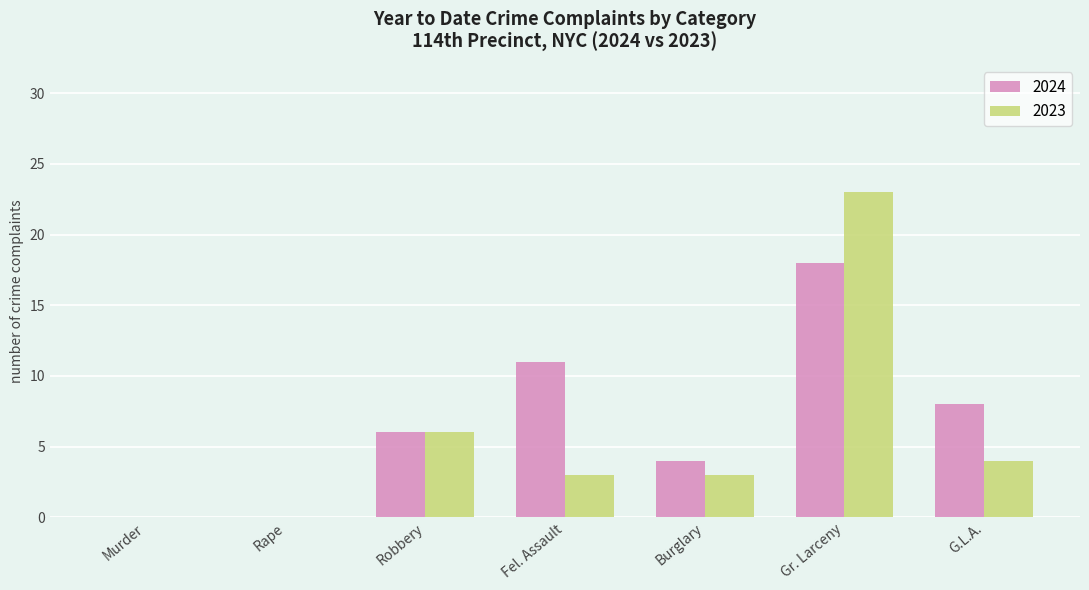

How many groups of bars are there?

7